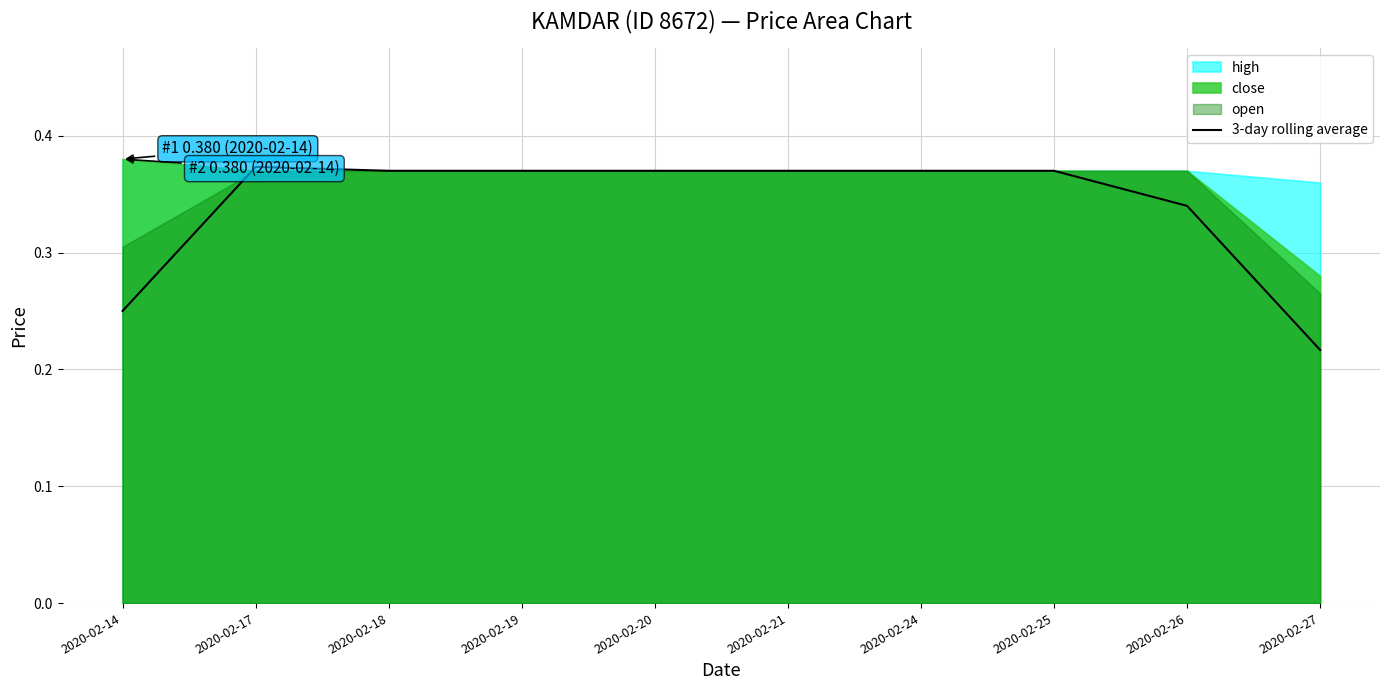

Is it true that the value at 2020-02-25 is 0.4?

True